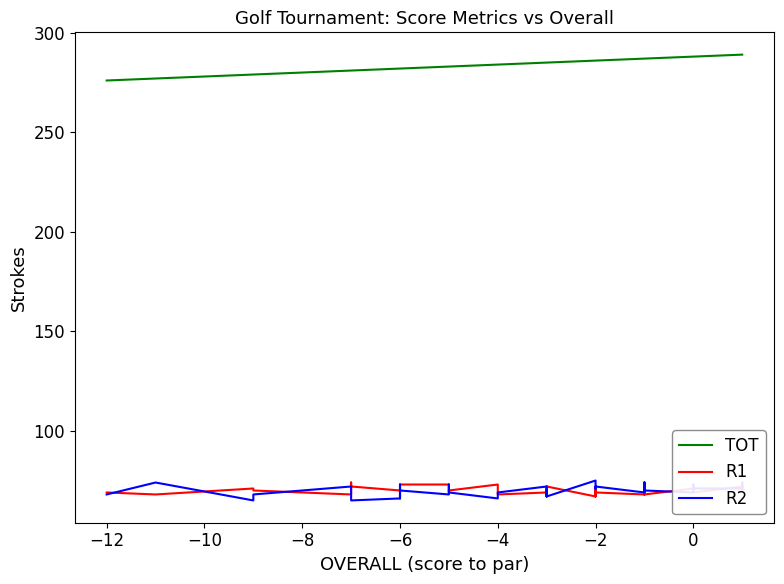

List the series in order of their peak value, highest first.

TOT, R2, R1